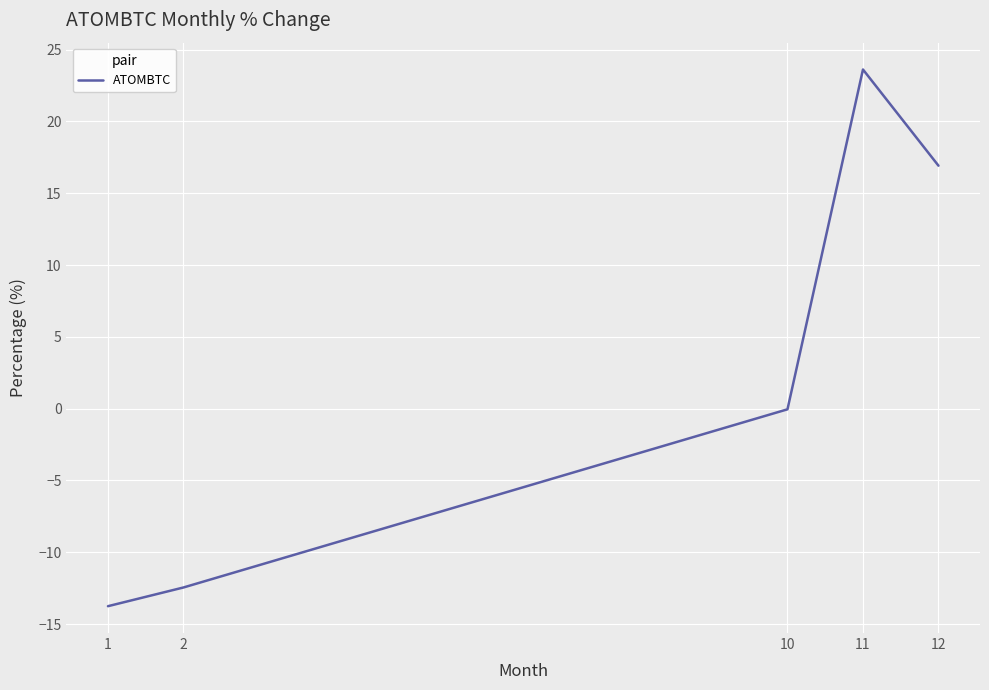

Which label corresponds to the largest value in the chart?

11